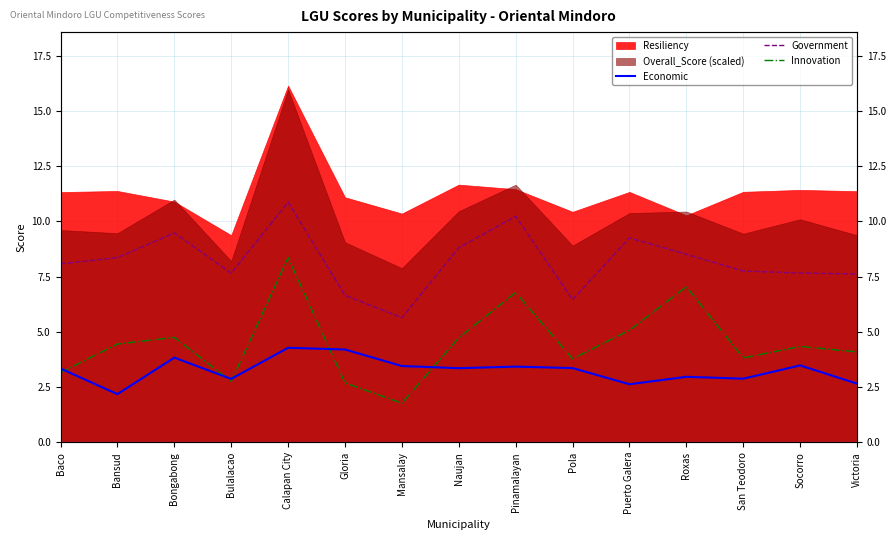

Read the Economic value at Victoria.

2.7